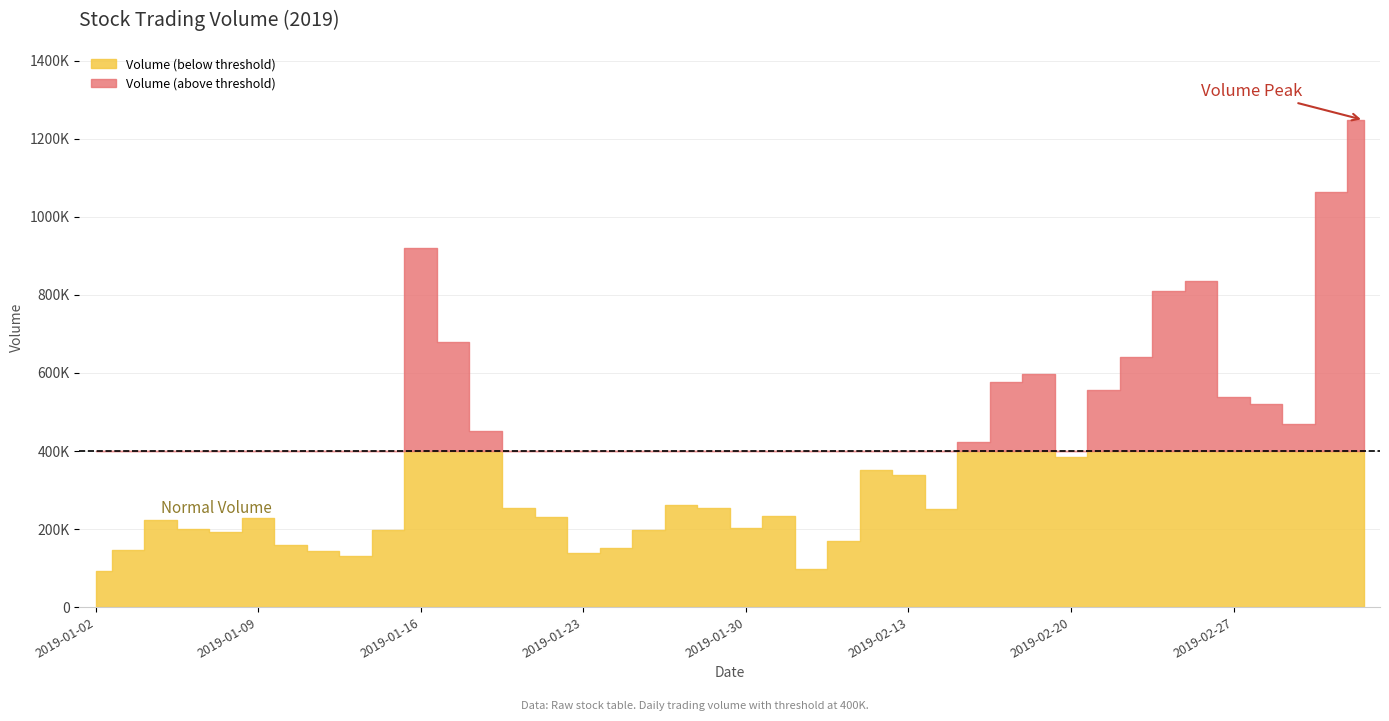

What is the label of the 16th point from the right?

2019-02-12